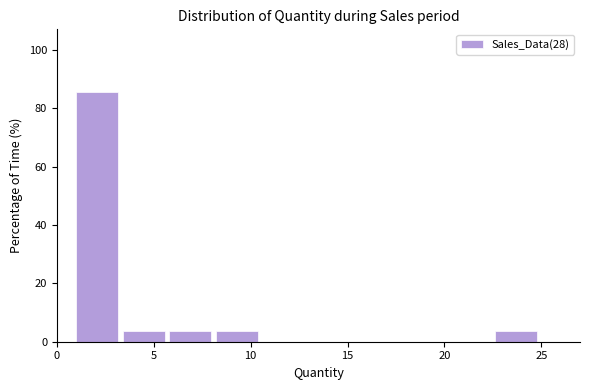

How tall is the bar that spans 5.8 to 8.2 on the x-axis? Neither the bar edges nor the heights are printed on the chart, so give them approximately, as read against the axes.

4